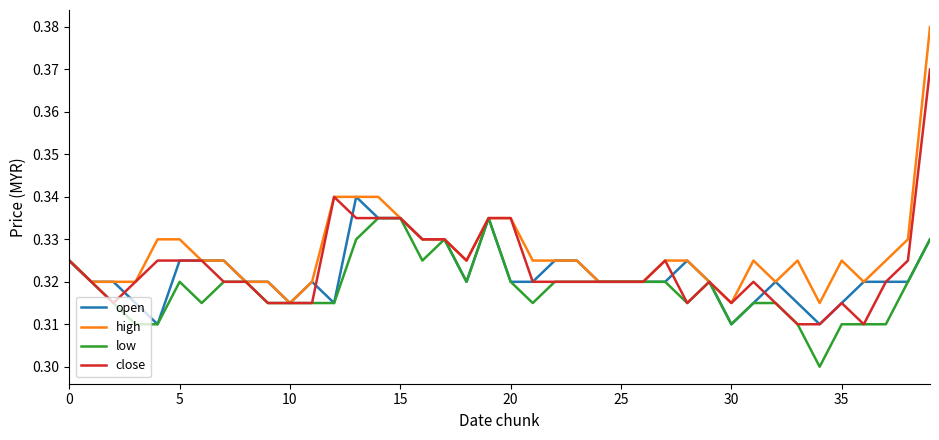

Which series has the largest range (max minus min)?

high